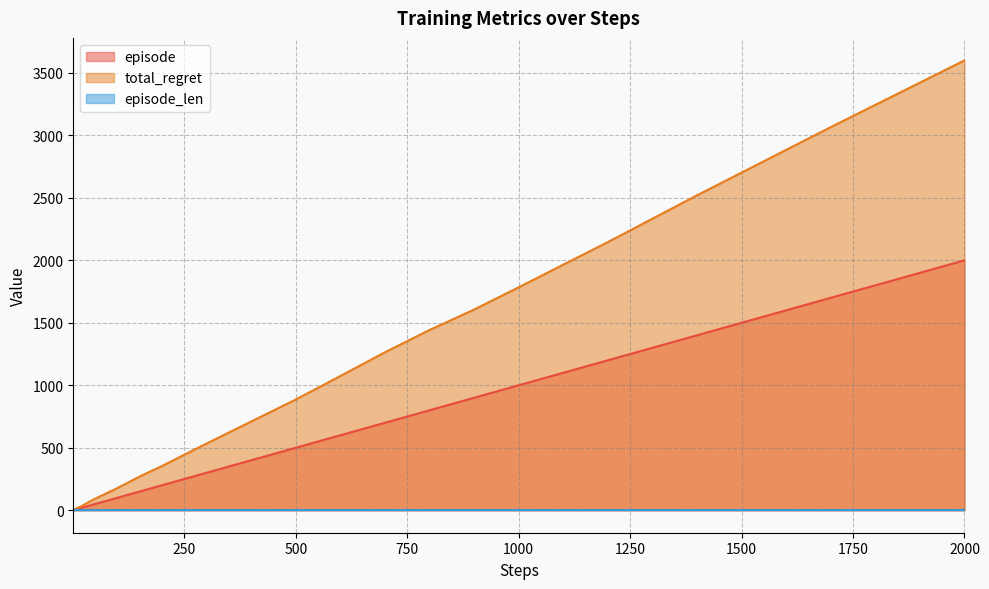

Is it true that total_regret equals 12 at 7?

True